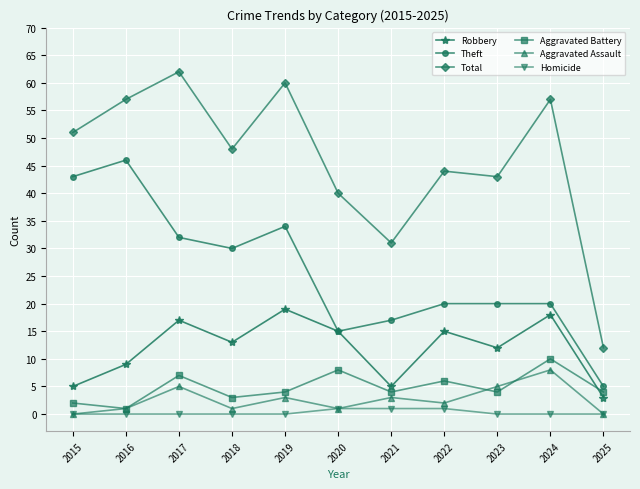

The Robbery series shows 9 at 2016. True or false?

True